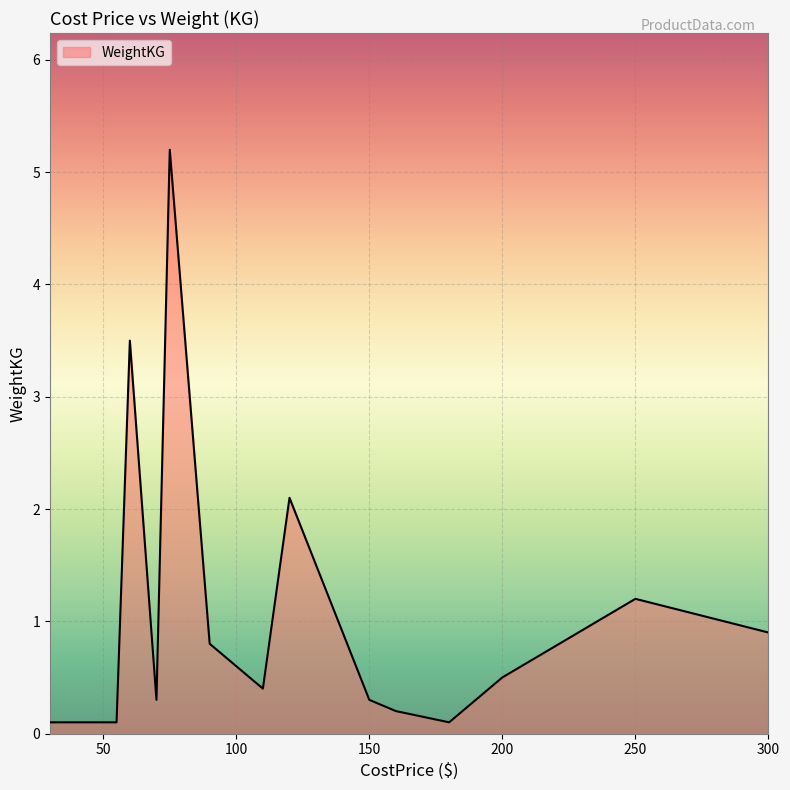

Does the chart have visible grid lines?

Yes